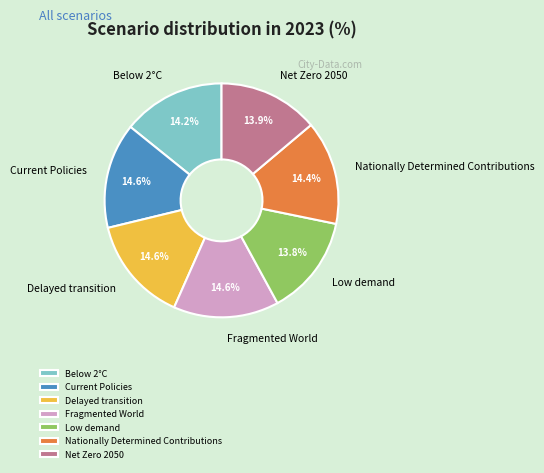

To the nearest percent, what portion does Delayed transition represent?

15%